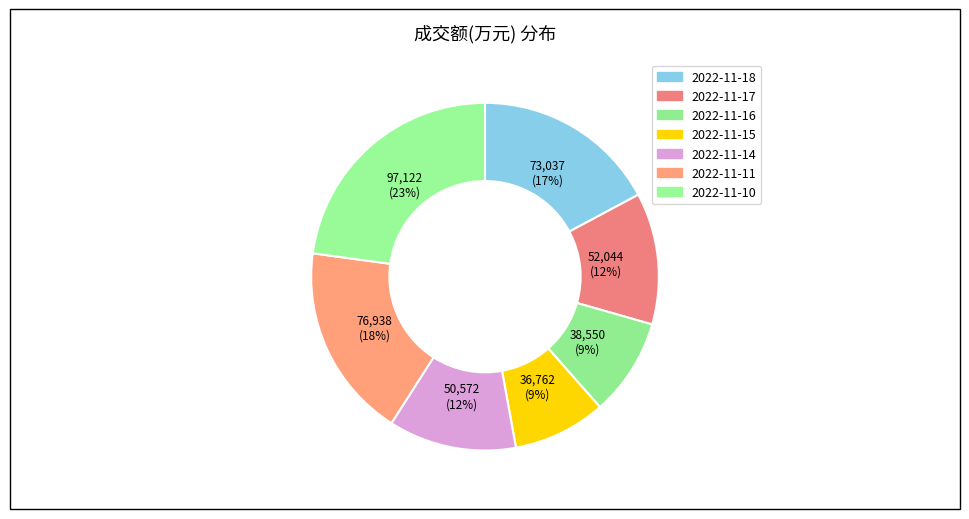

Is there a majority slice in this chart?

No